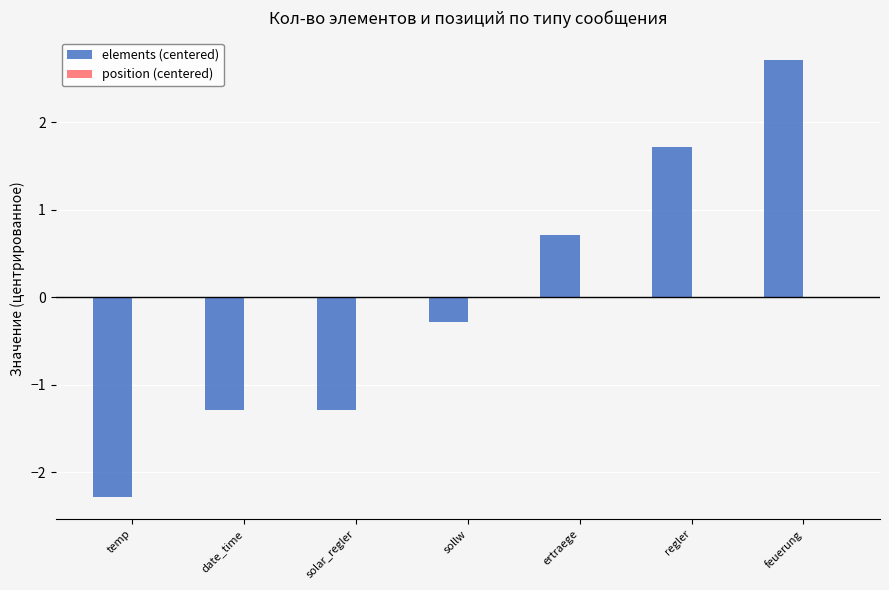

Between date_time and temp, which is larger?

date_time